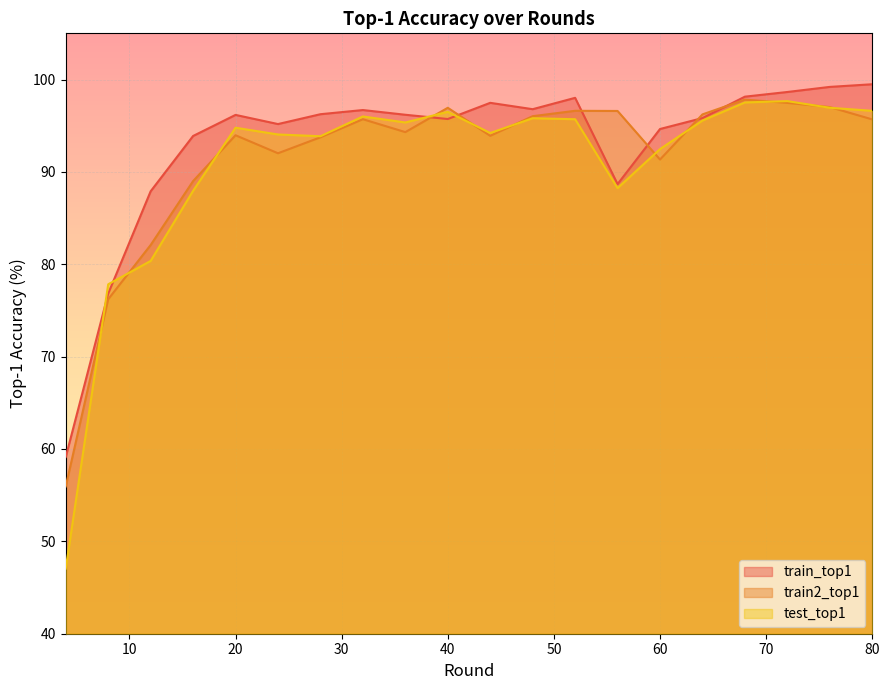

What is the difference between the second highest and minimum values in the test_top1 series?

50.5